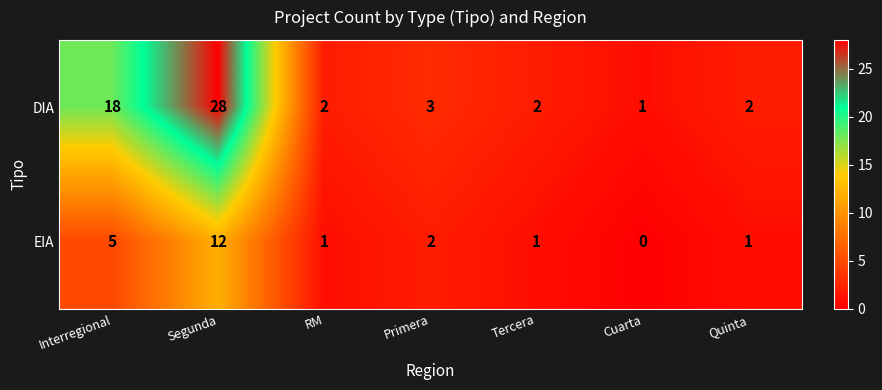

Which series has the largest range (max minus min)?

DIA